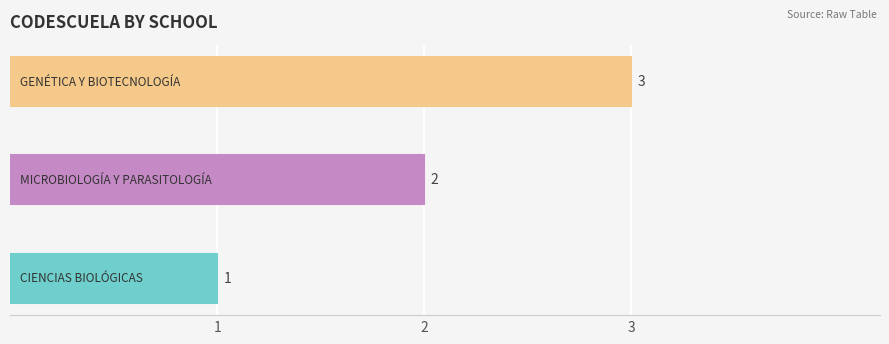

Count the values in the range 1 to 3.

3